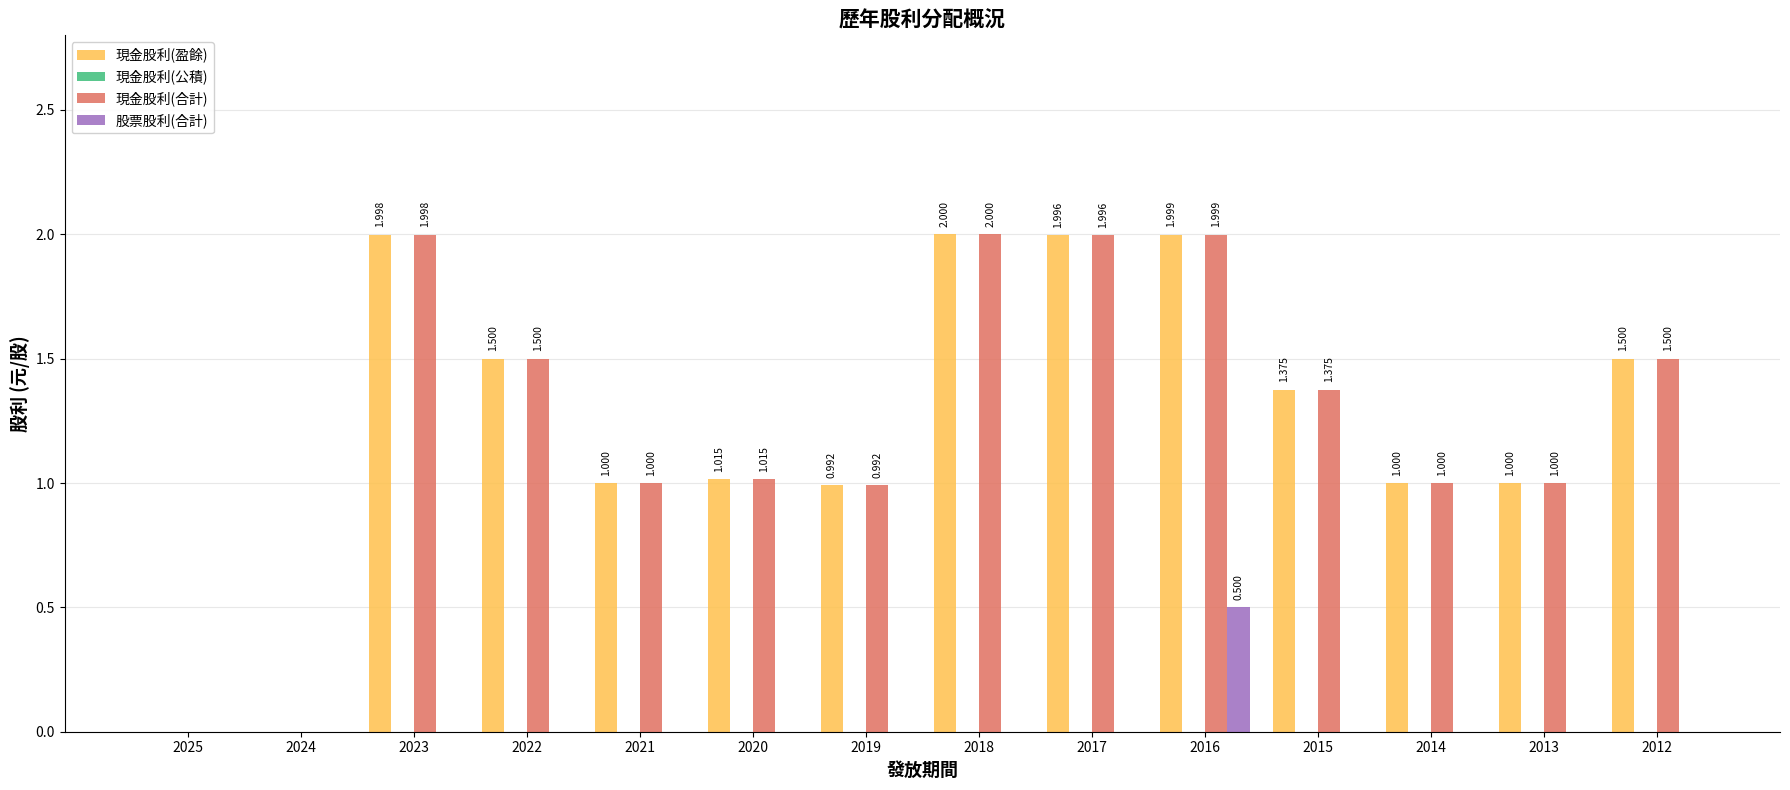

Between 2023 and 2016, which series saw the biggest shift?

股票股利(合計)